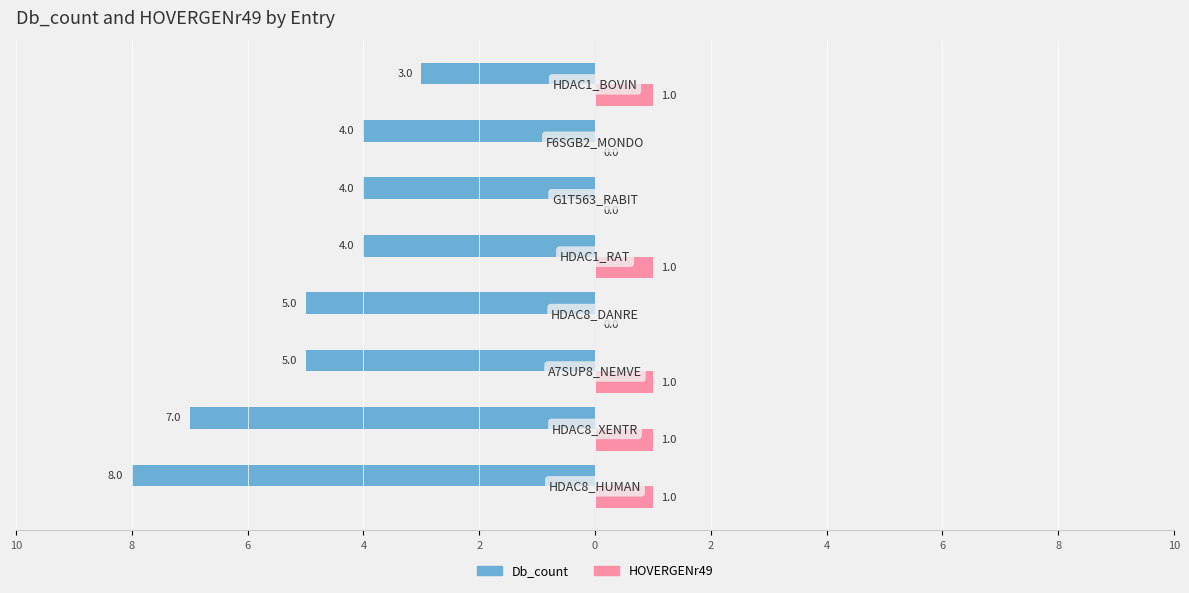

How many groups of bars are there?

8